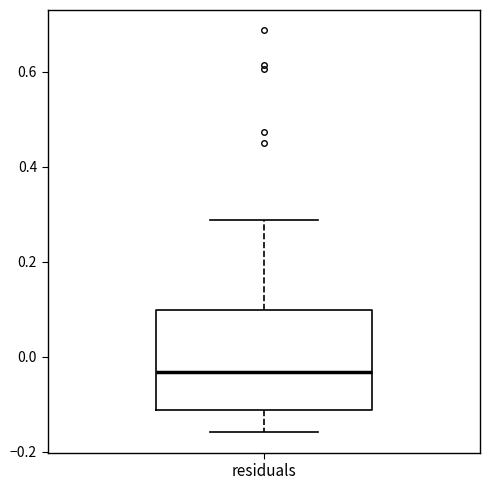

Transcribe this box plot: give where the median line is, the range the box spans, and where the two whiskers end, as read against the y-axis. The values are not printed on the chart, so give them approximately, as read against the axis.

median -0.04, box -0.12 to 0.10, whiskers -0.16 to 0.28